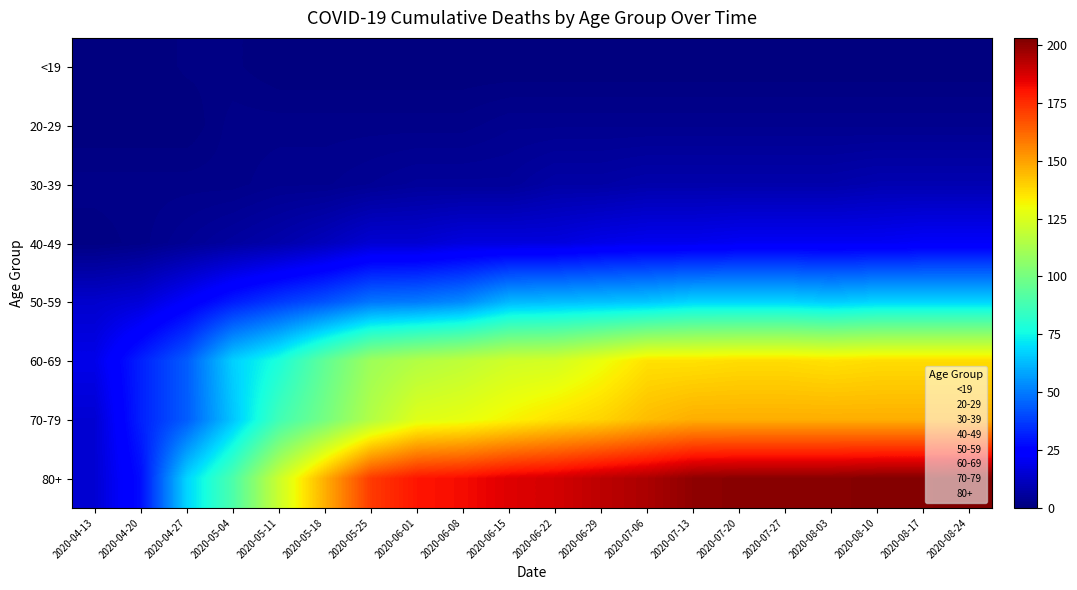

Reading left to right, extract all data points from this chart.

<19: 2020-04-13=0	2020-04-20=0	2020-04-27=1	2020-05-04=1	2020-05-11=0	2020-05-18=0	2020-05-25=0	2020-06-01=0	2020-06-08=0	2020-06-15=0	2020-06-22=0	2020-06-29=0	2020-07-06=0	2020-07-13=0	2020-07-20=0	2020-07-27=0	2020-08-03=0	2020-08-10=0	2020-08-17=0	2020-08-24=0
20-29: 2020-04-13=0	2020-04-20=0	2020-04-27=0	2020-05-04=2	2020-05-11=2	2020-05-18=2	2020-05-25=2	2020-06-01=2	2020-06-08=2	2020-06-15=3	2020-06-22=3	2020-06-29=3	2020-07-06=3	2020-07-13=3	2020-07-20=3	2020-07-27=3	2020-08-03=3	2020-08-10=3	2020-08-17=3	2020-08-24=3
30-39: 2020-04-13=2	2020-04-20=2	2020-04-27=2	2020-05-04=2	2020-05-11=3	2020-05-18=3	2020-05-25=4	2020-06-01=5	2020-06-08=5	2020-06-15=5	2020-06-22=7	2020-06-29=7	2020-07-06=8	2020-07-13=8	2020-07-20=8	2020-07-27=8	2020-08-03=8	2020-08-10=9	2020-08-17=9	2020-08-24=9
40-49: 2020-04-13=1	2020-04-20=2	2020-04-27=4	2020-05-04=6	2020-05-11=8	2020-05-18=11	2020-05-25=15	2020-06-01=15	2020-06-08=17	2020-06-15=17	2020-06-22=17	2020-06-29=19	2020-07-06=20	2020-07-13=20	2020-07-20=21	2020-07-27=21	2020-08-03=21	2020-08-10=21	2020-08-17=22	2020-08-24=22
50-59: 2020-04-13=14	2020-04-20=16	2020-04-27=23	2020-05-04=31	2020-05-11=37	2020-05-18=42	2020-05-25=49	2020-06-01=50	2020-06-08=53	2020-06-15=62	2020-06-22=63	2020-06-29=64	2020-07-06=65	2020-07-13=68	2020-07-20=68	2020-07-27=68	2020-08-03=66	2020-08-10=68	2020-08-17=68	2020-08-24=68
60-69: 2020-04-13=19	2020-04-20=32	2020-04-27=44	2020-05-04=67	2020-05-11=78	2020-05-18=95	2020-05-25=110	2020-06-01=115	2020-06-08=118	2020-06-15=122	2020-06-22=123	2020-06-29=129	2020-07-06=136	2020-07-13=136	2020-07-20=137	2020-07-27=137	2020-08-03=136	2020-08-10=137	2020-08-17=137	2020-08-24=137
70-79: 2020-04-13=15	2020-04-20=32	2020-04-27=44	2020-05-04=65	2020-05-11=87	2020-05-18=100	2020-05-25=115	2020-06-01=126	2020-06-08=128	2020-06-15=132	2020-06-22=136	2020-06-29=139	2020-07-06=144	2020-07-13=147	2020-07-20=147	2020-07-27=147	2020-08-03=147	2020-08-10=147	2020-08-17=147	2020-08-24=147
80+: 2020-04-13=15	2020-04-20=28	2020-04-27=68	2020-05-04=90	2020-05-11=121	2020-05-18=147	2020-05-25=172	2020-06-01=180	2020-06-08=182	2020-06-15=186	2020-06-22=188	2020-06-29=192	2020-07-06=195	2020-07-13=200	2020-07-20=201	2020-07-27=201	2020-08-03=201	2020-08-10=202	2020-08-17=202	2020-08-24=203